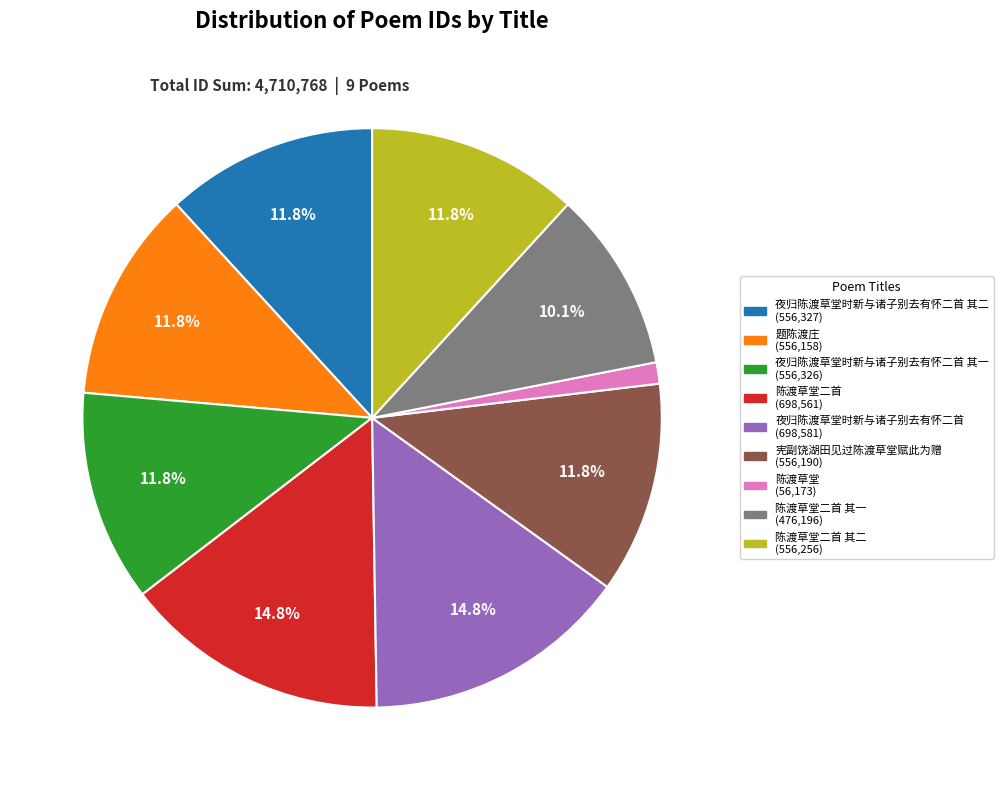

How many slices are in this pie chart?

9